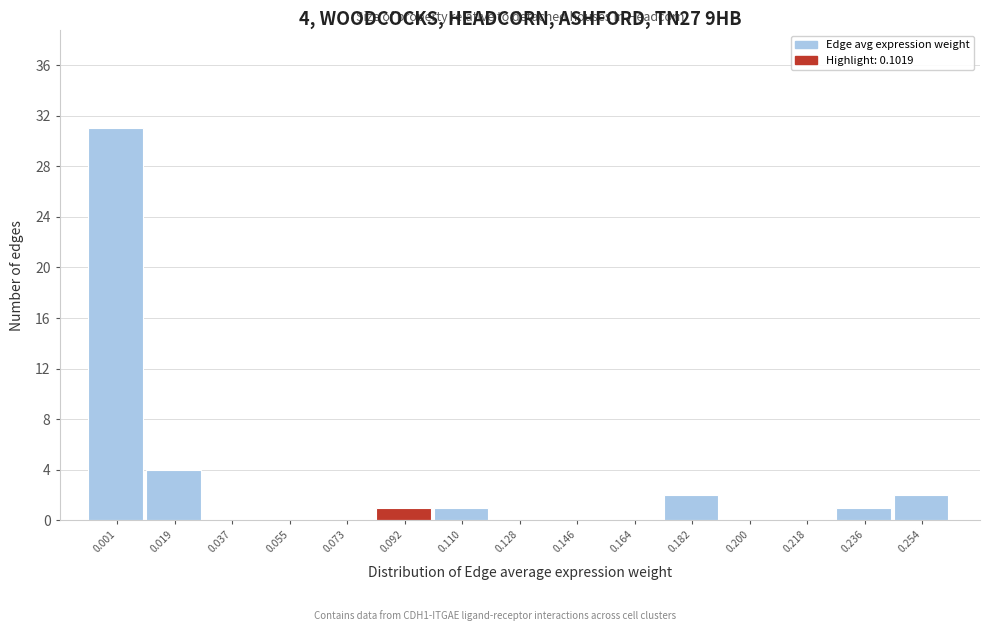

Reading left to right, what are all the values shown in this chart?

0.001=31	0.019=4	0.037=0	0.055=0	0.073=0	0.092=1	0.110=1	0.128=0	0.146=0	0.164=0	0.182=2	0.200=0	0.218=0	0.236=1	0.254=2